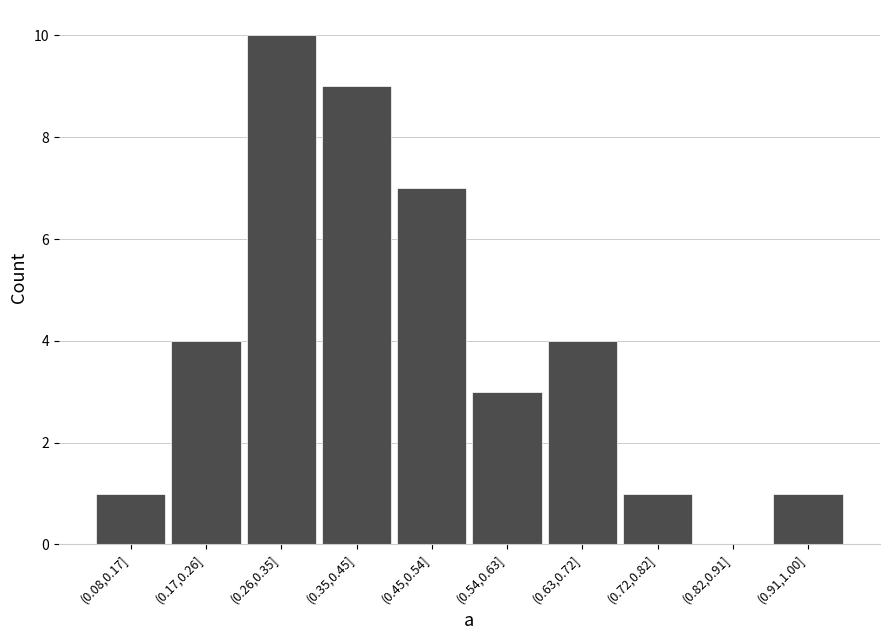

Reading left to right, extract all data points from this chart.

(0.08,0.17]=1	(0.17,0.26]=4	(0.26,0.35]=10	(0.35,0.45]=9	(0.45,0.54]=7	(0.54,0.63]=3	(0.63,0.72]=4	(0.72,0.82]=1	(0.82,0.91]=0	(0.91,1.00]=1